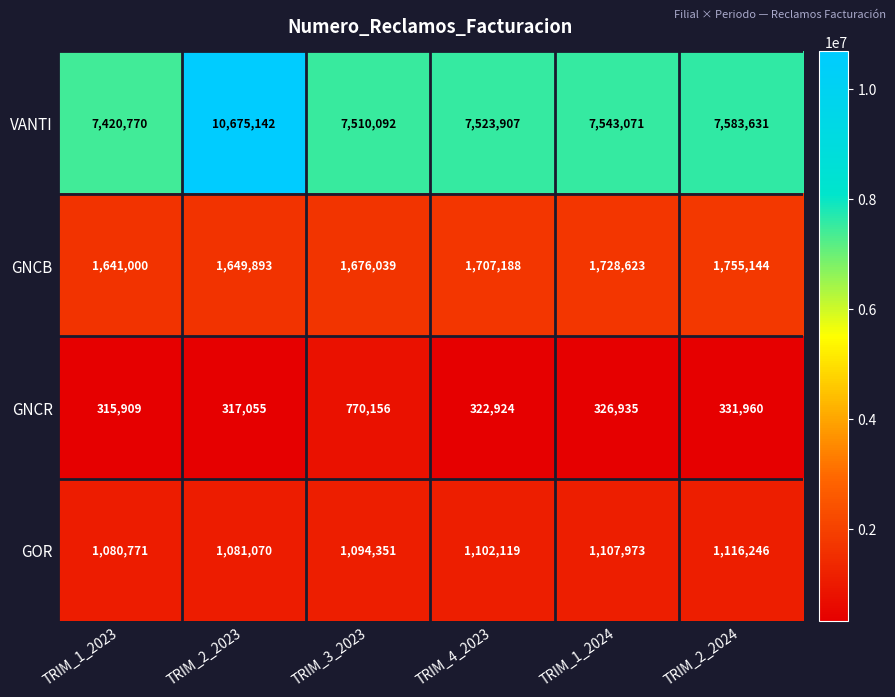

What is the maximum value for GNCR?

770156